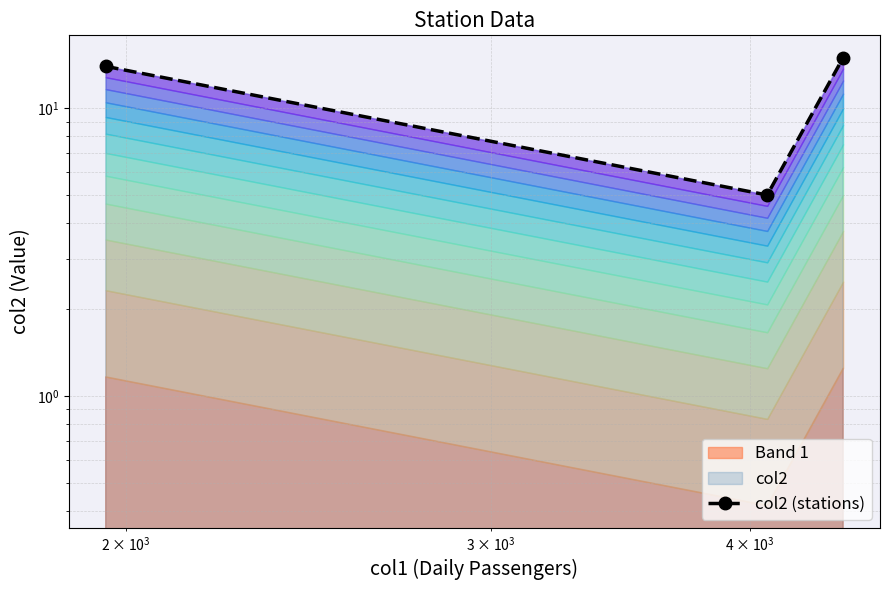

What is the greatest value displayed?

15